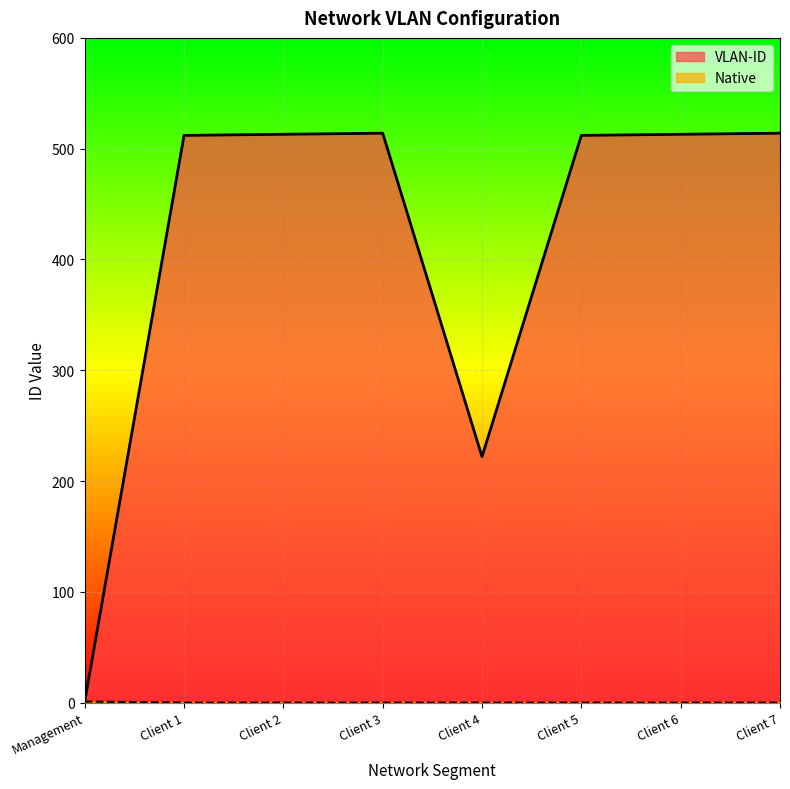

True or false: VLAN-ID and Native cross at least once.

False